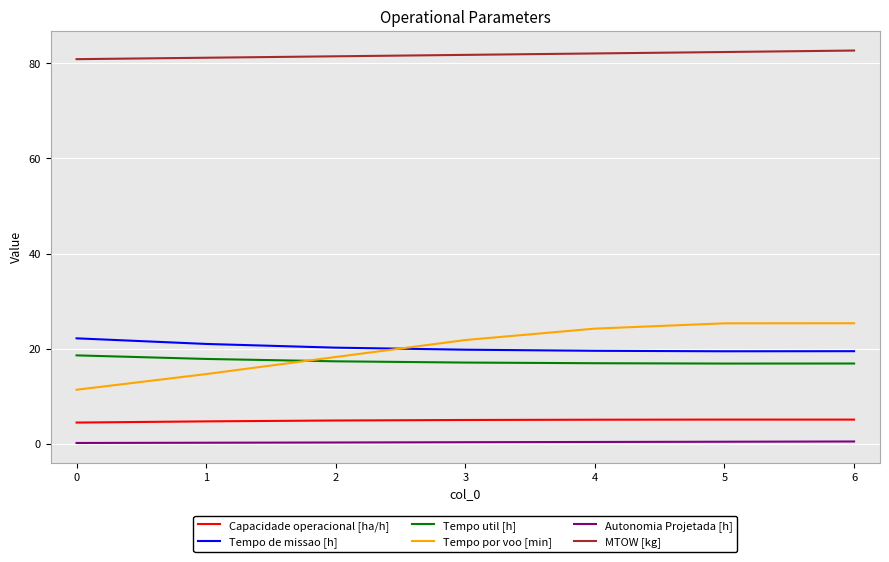

What are all the series names shown in the legend?

Capacidade operacional [ha/h], Tempo de missao [h], Tempo util [h], Tempo por voo [min], Autonomia Projetada [h], MTOW [kg]